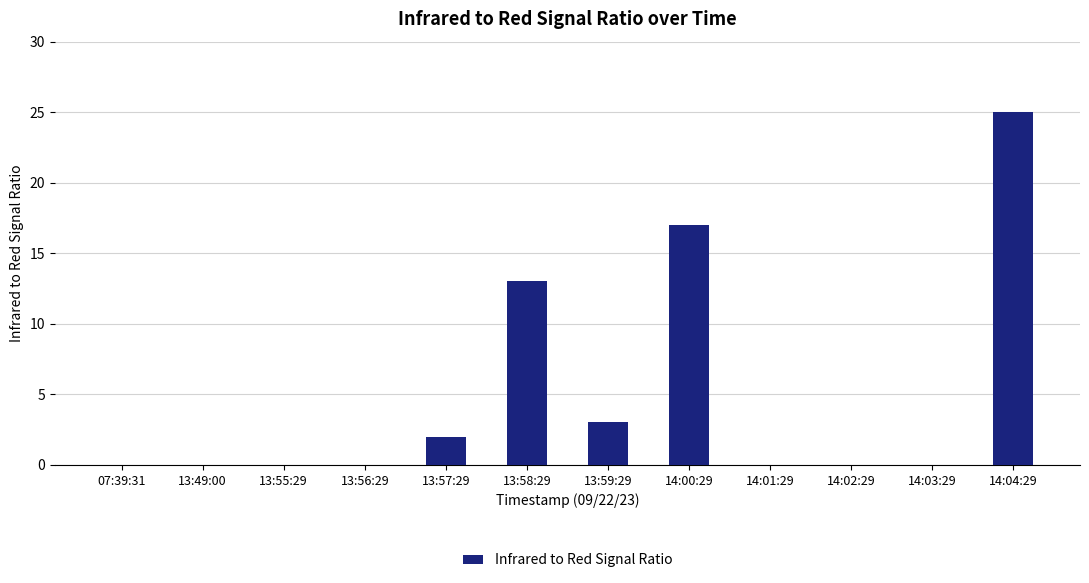

Reading left to right, transcribe all the data shown in this chart.

0	0	0	0	2	13	3	17	0	0	0	25